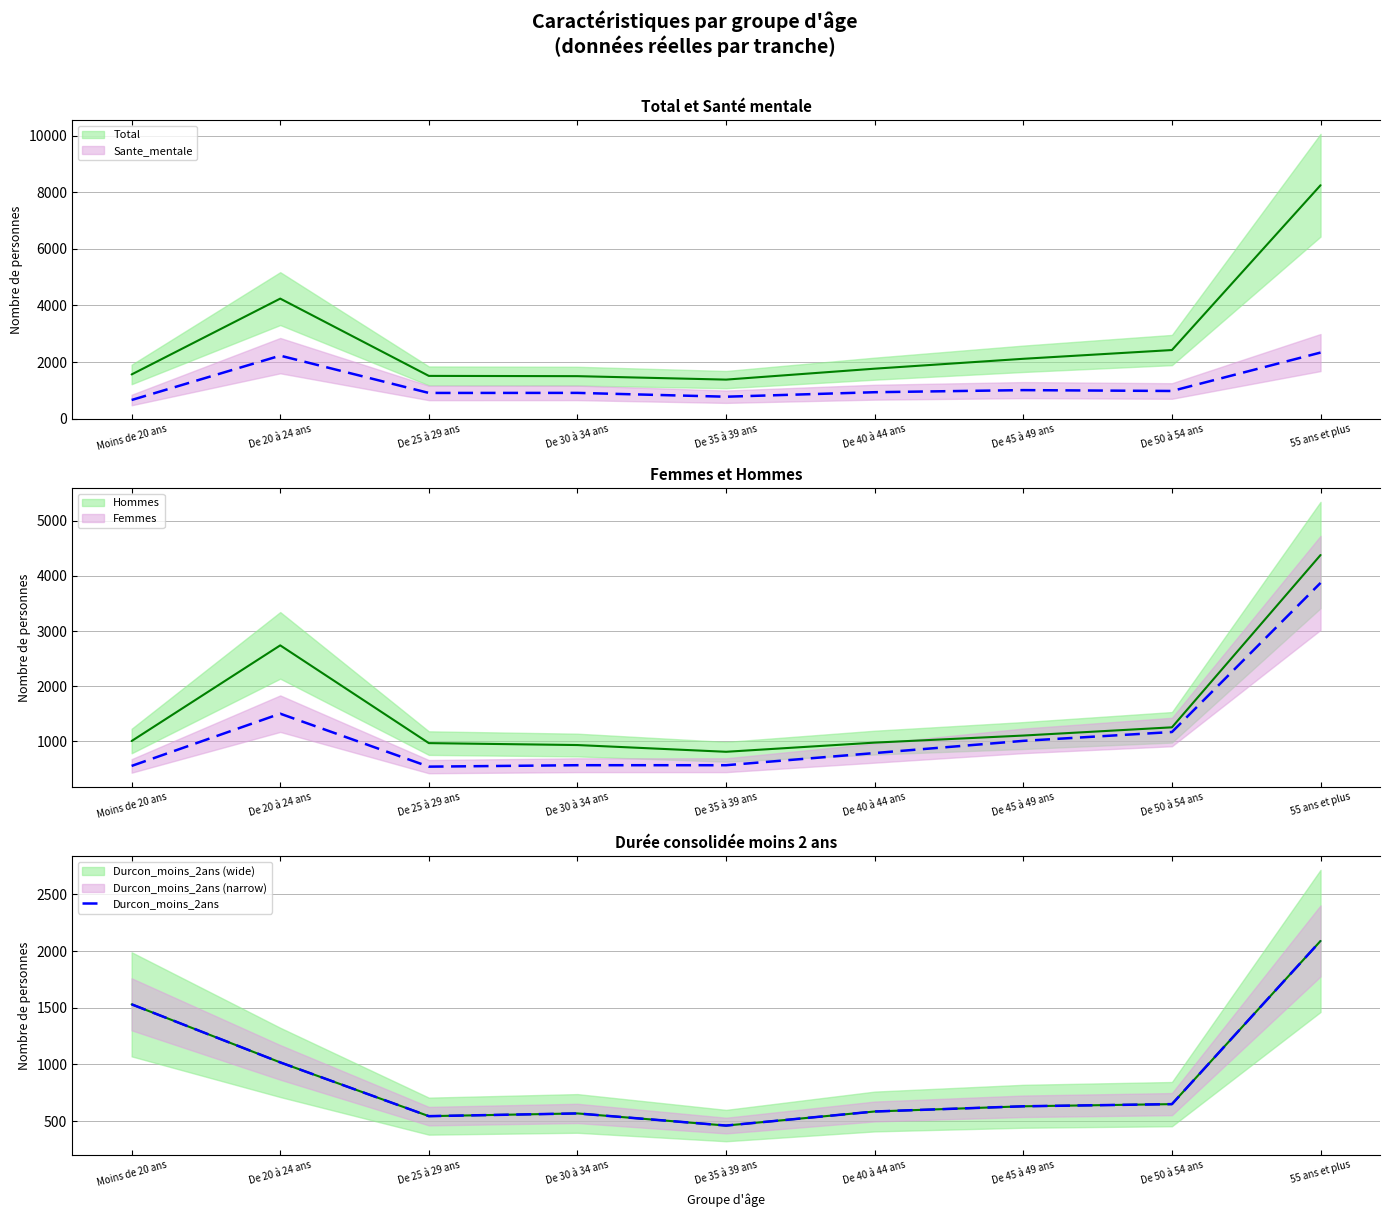

Where is the first local minimum?

De 25 à 29 ans